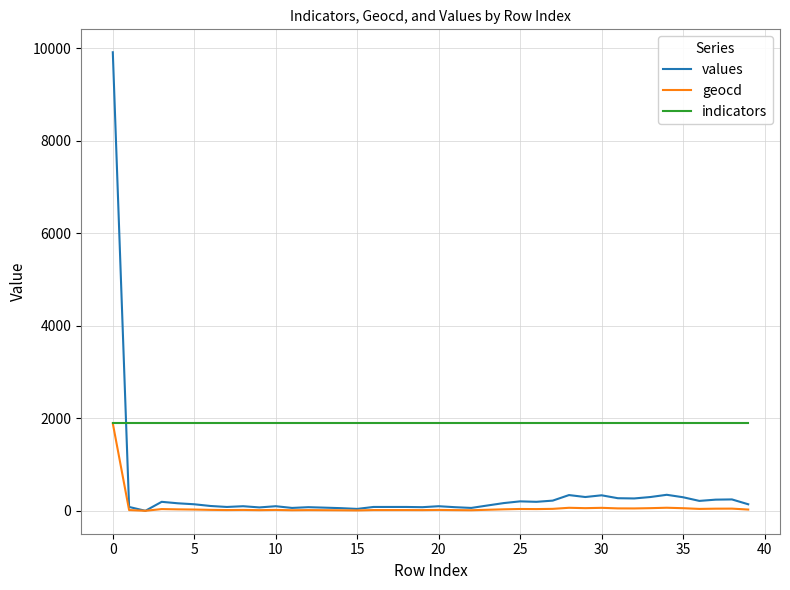

What is the maximum value shown in the chart?

9916